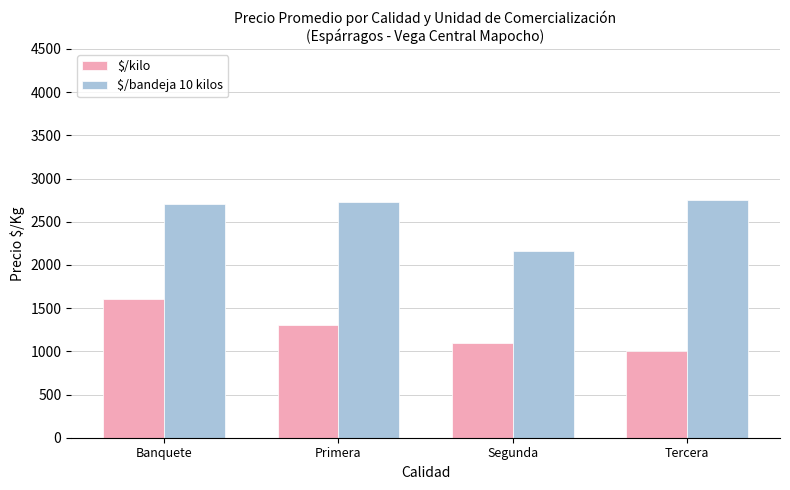

What is the total value across all series at Primera?

4030.6